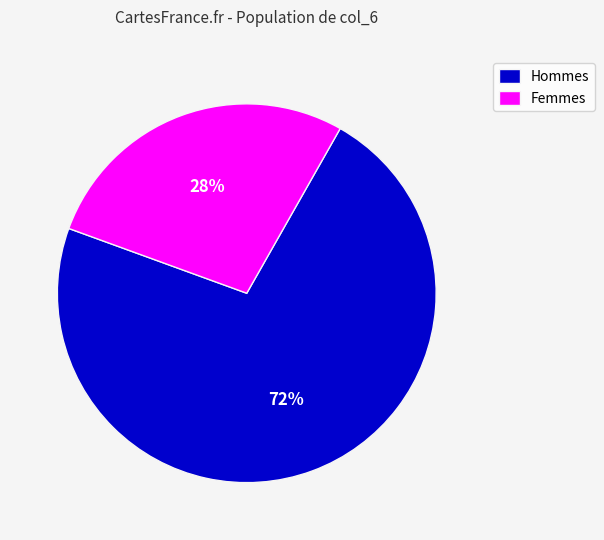

Does any single category account for the majority?

Yes